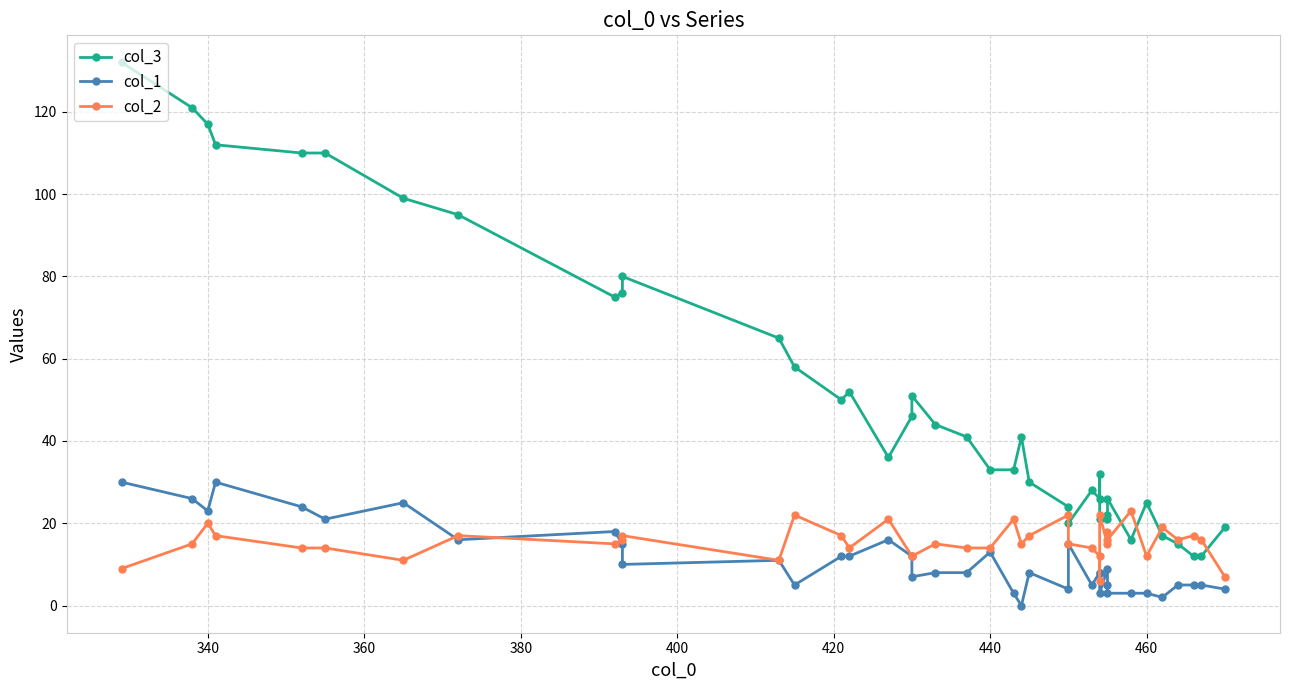

True or false: col_2 has a value of 8 at 14.

False